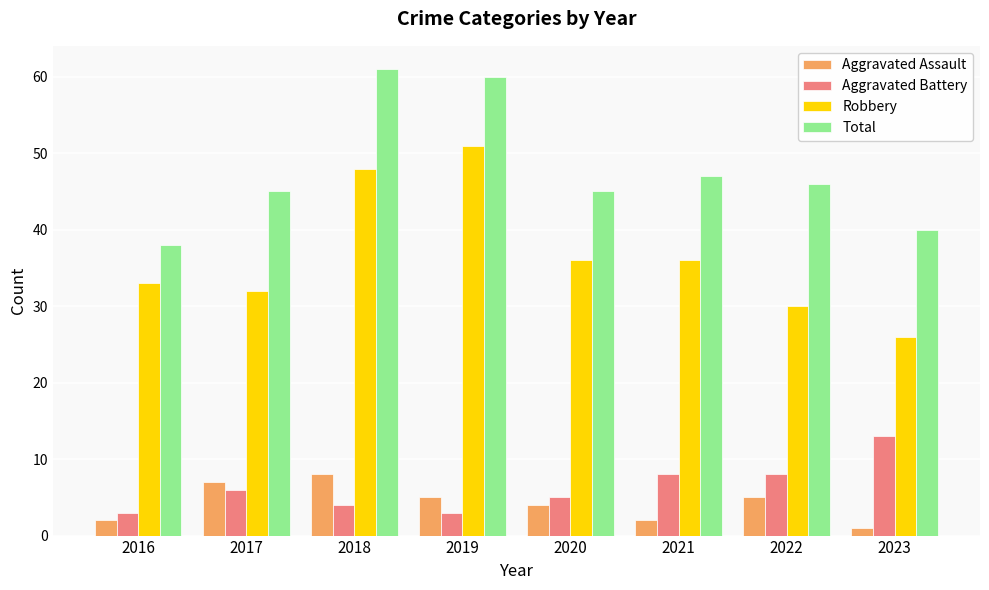

What is the difference between the maximum and minimum values in the Robbery series?

25